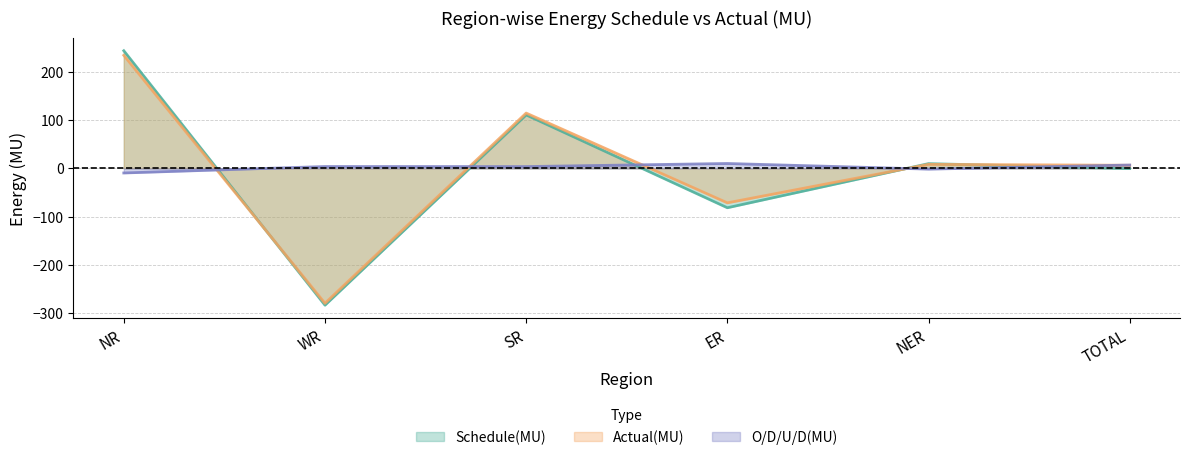

How many values in the Actual(MU) series exceed 8?

3